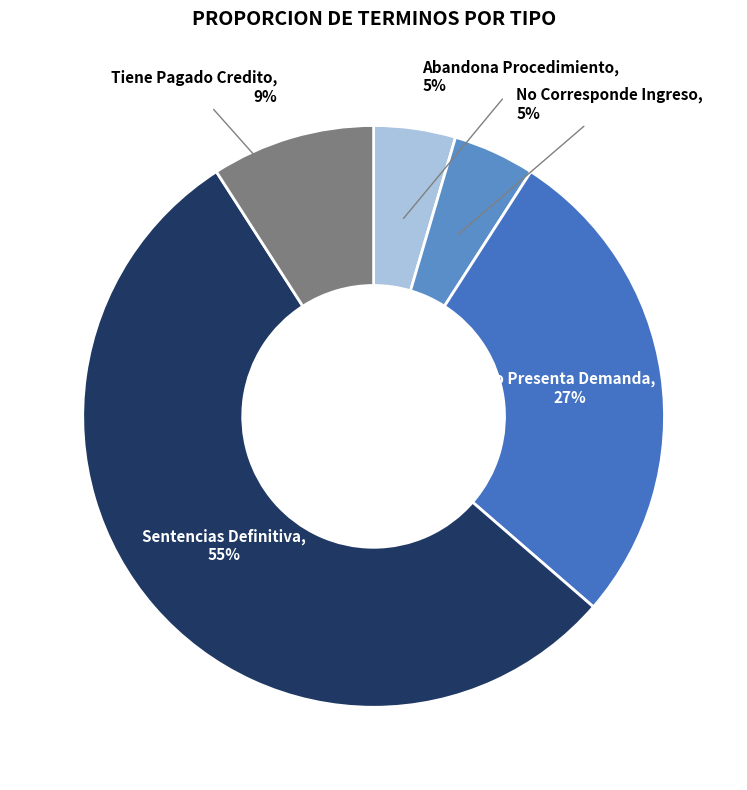

How many segments does this pie chart have?

5